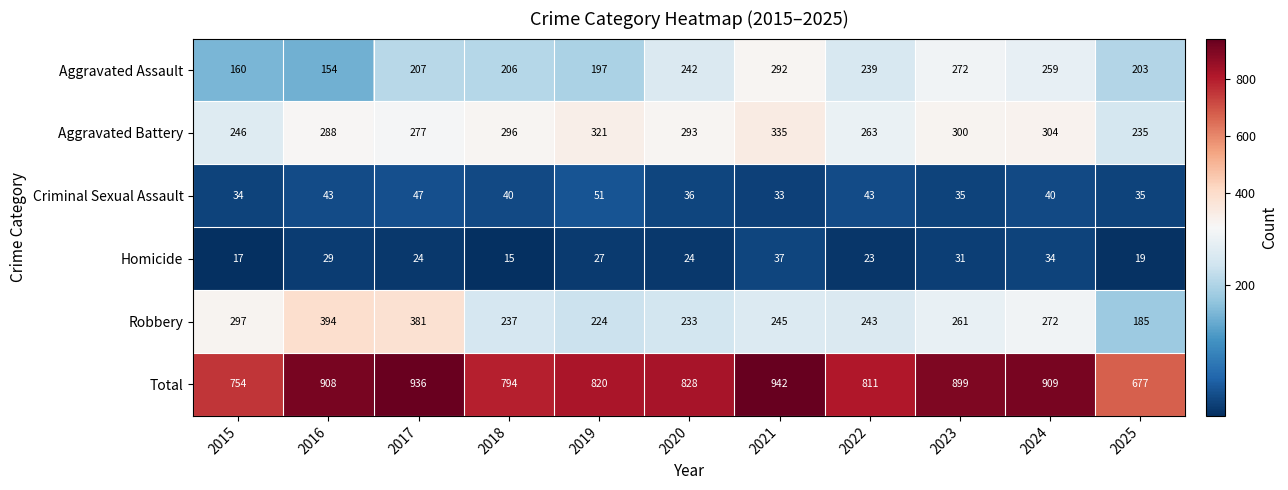

The value of Robbery at 2020 is 372. True or false?

False